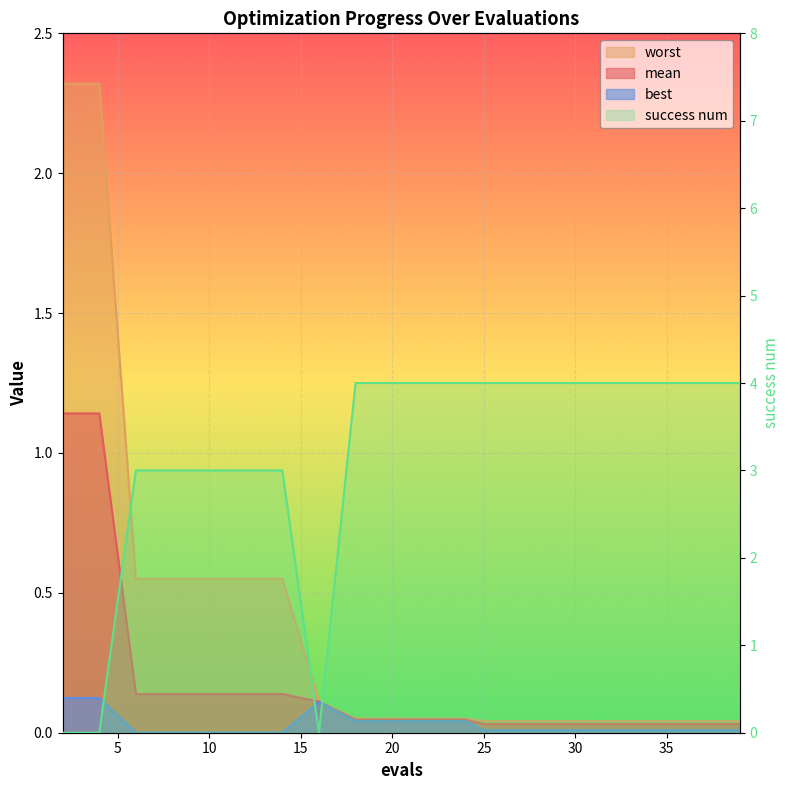

Is the value of best at 25 greater than the value of worst at 4?

No